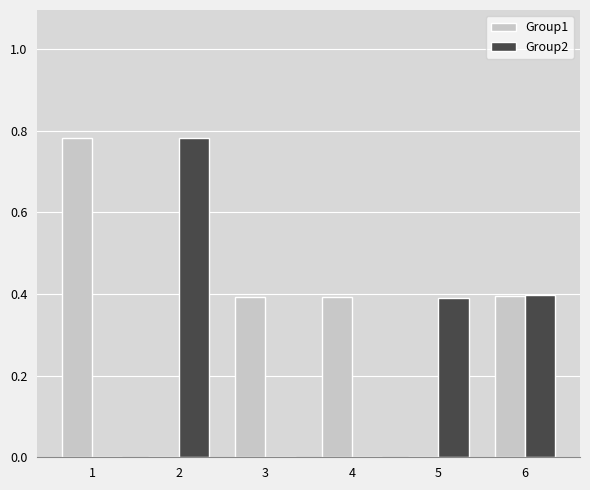

What is the sum of the Group2 values at 1 and 6?

0.4